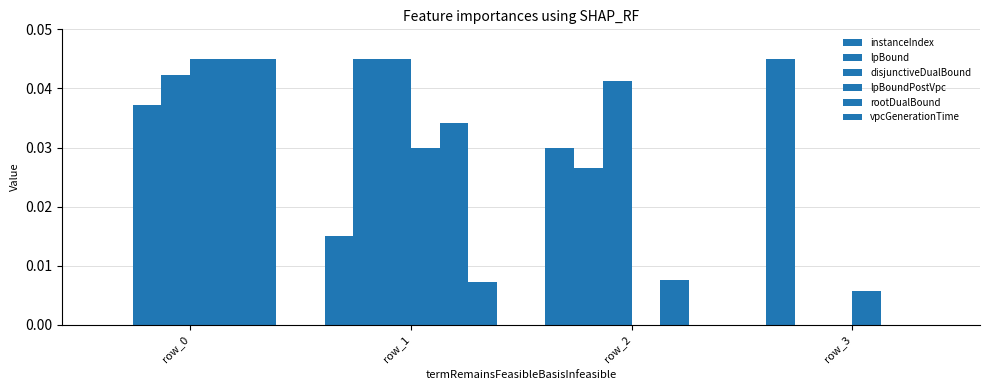

At which label is lpBound closest to 0?

row_3